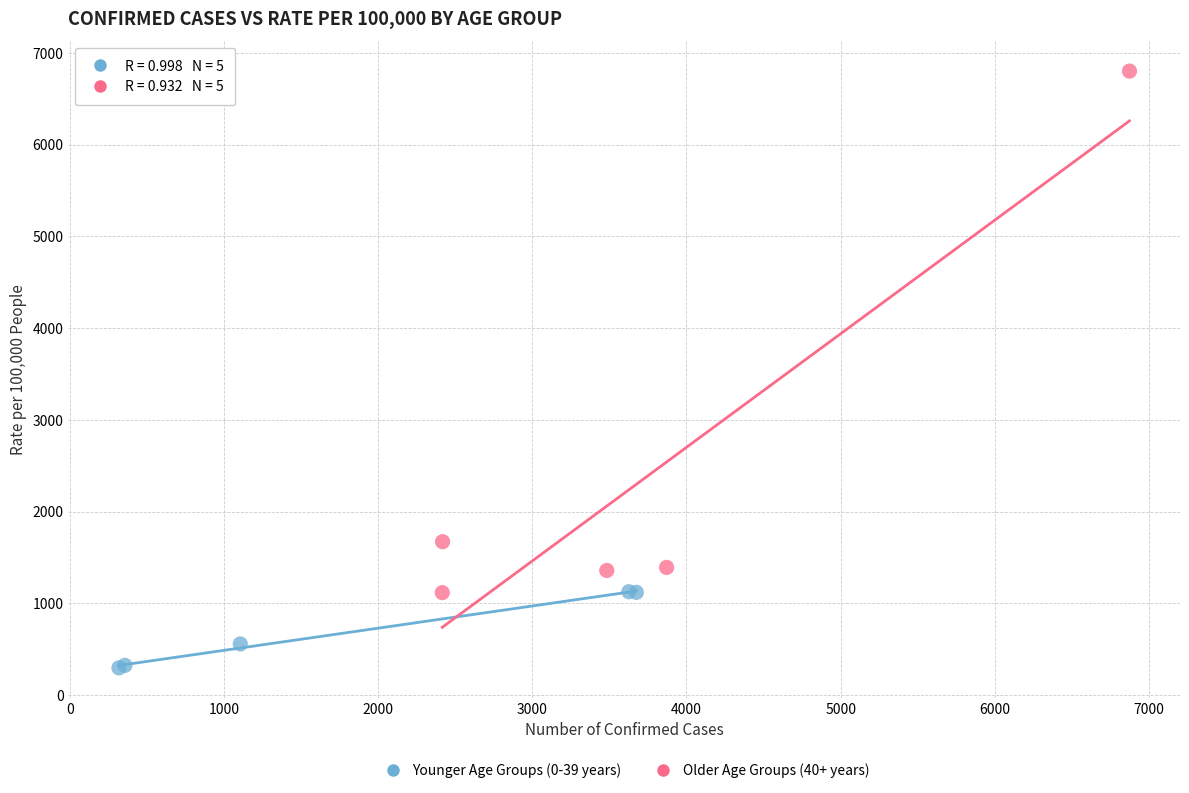

Which series contains the lowest Y value?

Younger Age Groups (0-39 years)